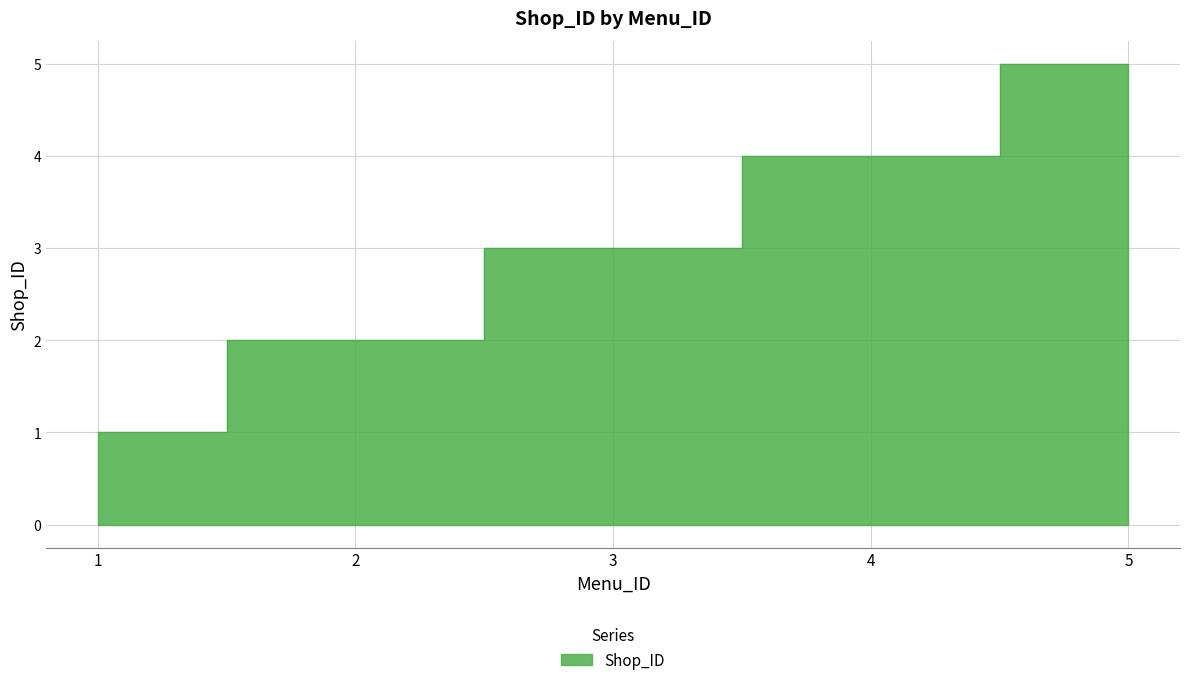

List the labels in order of value, largest first.

5, 4, 3, 2, 1